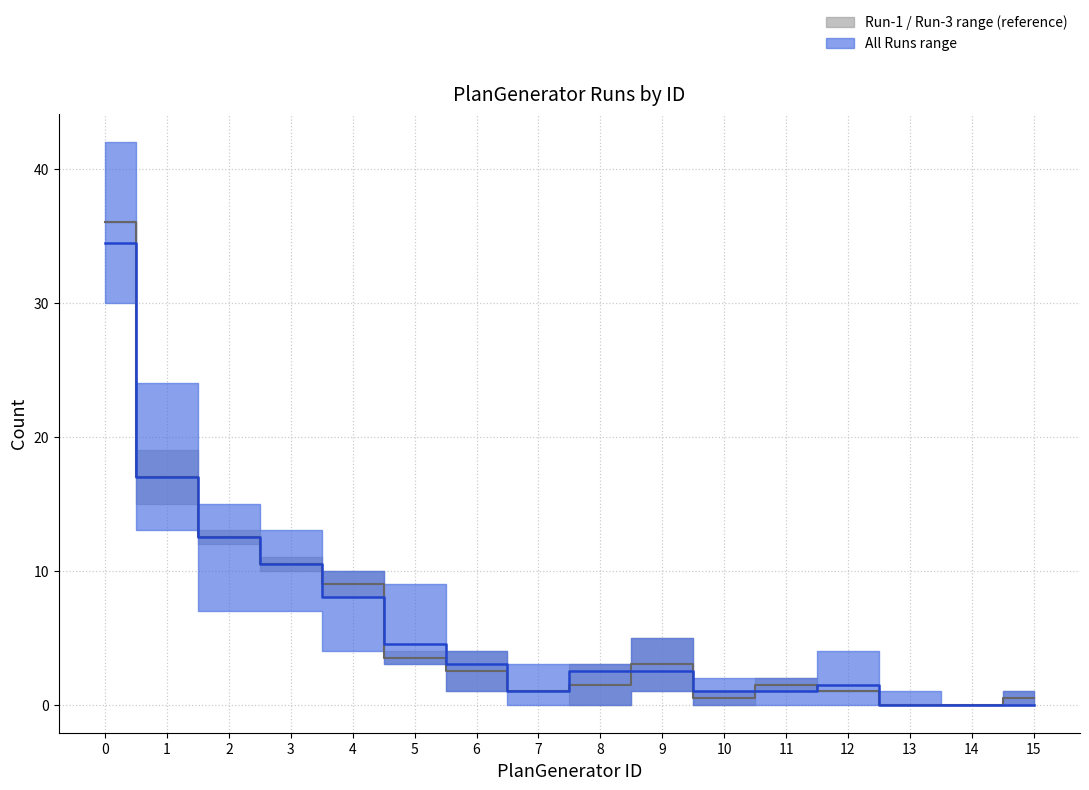

What is the spread (max minus min) of values at 12?

4